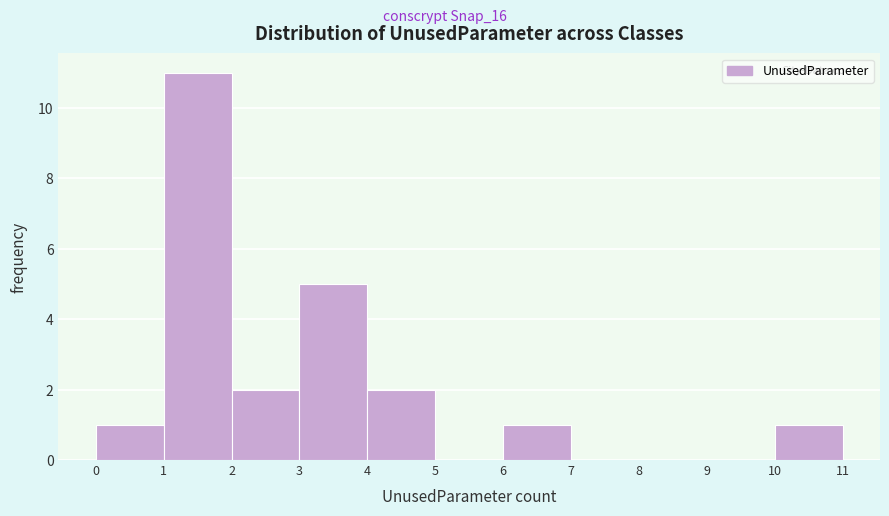

Reading left to right, transcribe this chart: for each bar, give the range it covers on the x-axis and its height. The values are not printed on the chart, so give them approximately, as read against the axis.

0 to 1: 1
1 to 2: 11
2 to 3: 2
3 to 4: 5
4 to 5: 2
5 to 6: 0
6 to 7: 1
7 to 8: 0
8 to 9: 0
9 to 10: 0
10 to 11: 1